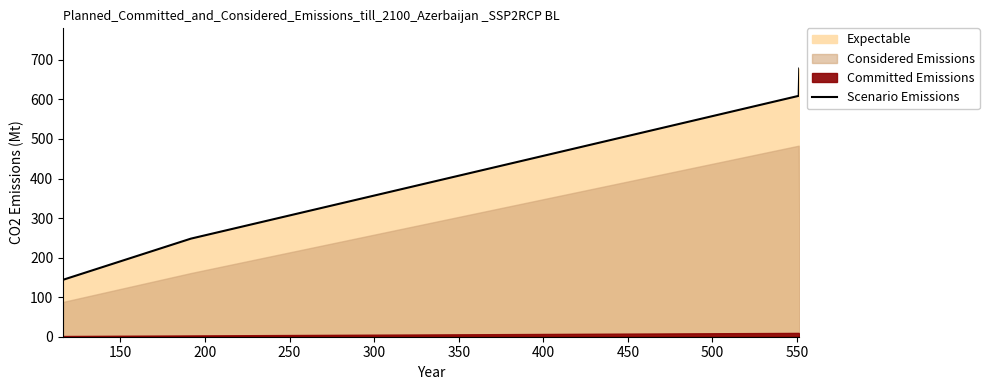

True or false: Scenario Emissions has more than 0 interior local peaks.

False